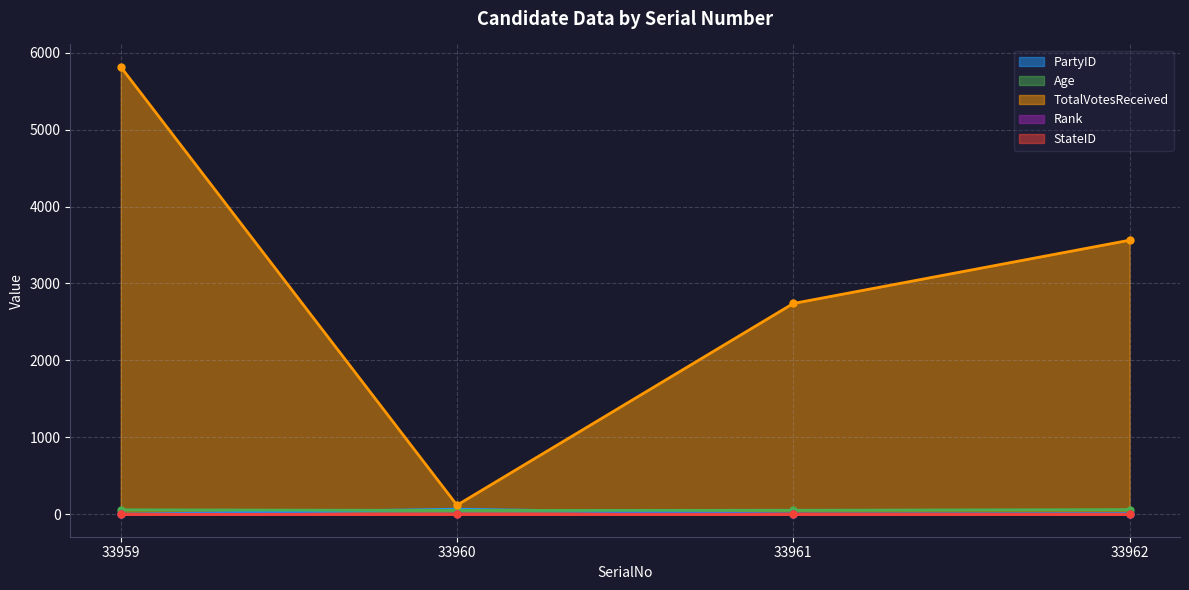

How many values in the PartyID series exceed 9?

1